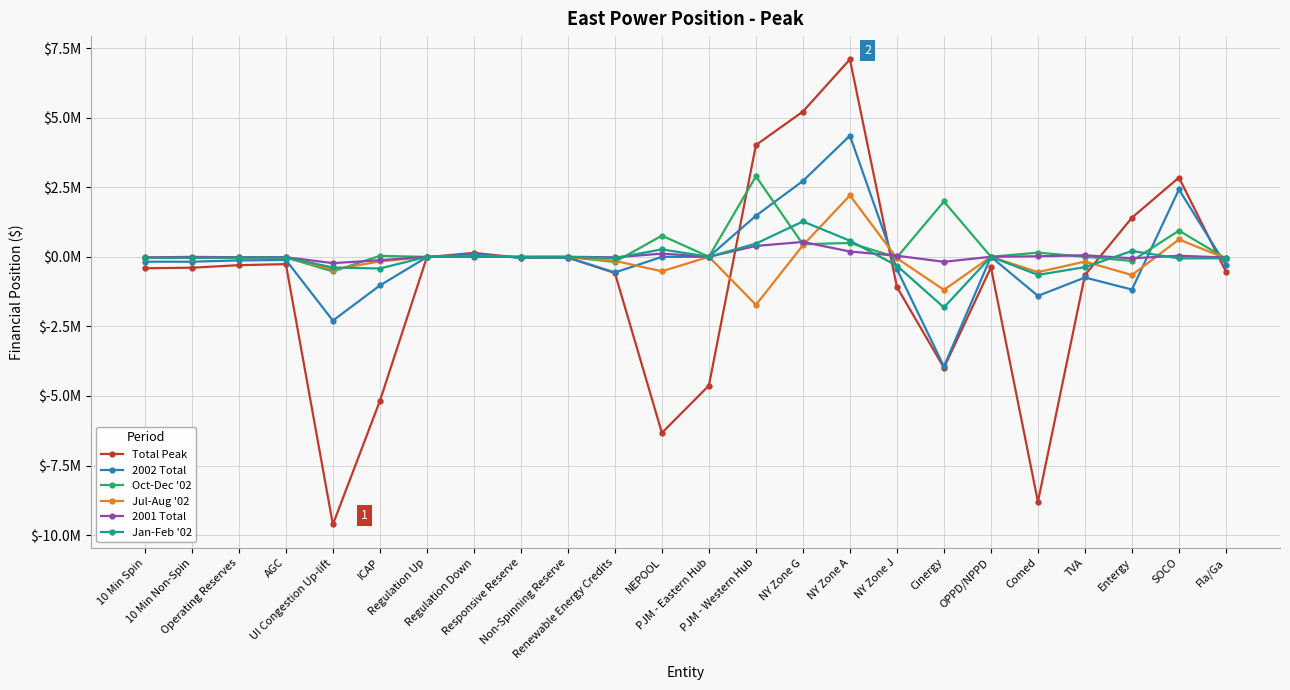

Rank the series at 10 Min Spin from highest to lowest value.

2001 Total, Jul-Aug '02, Jan-Feb '02, Oct-Dec '02, 2002 Total, Total Peak